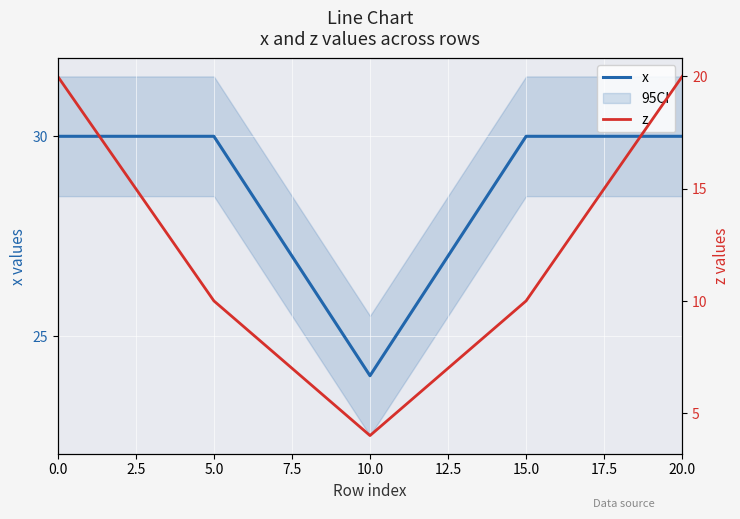

Which category has the lowest value in the x series?

10.0